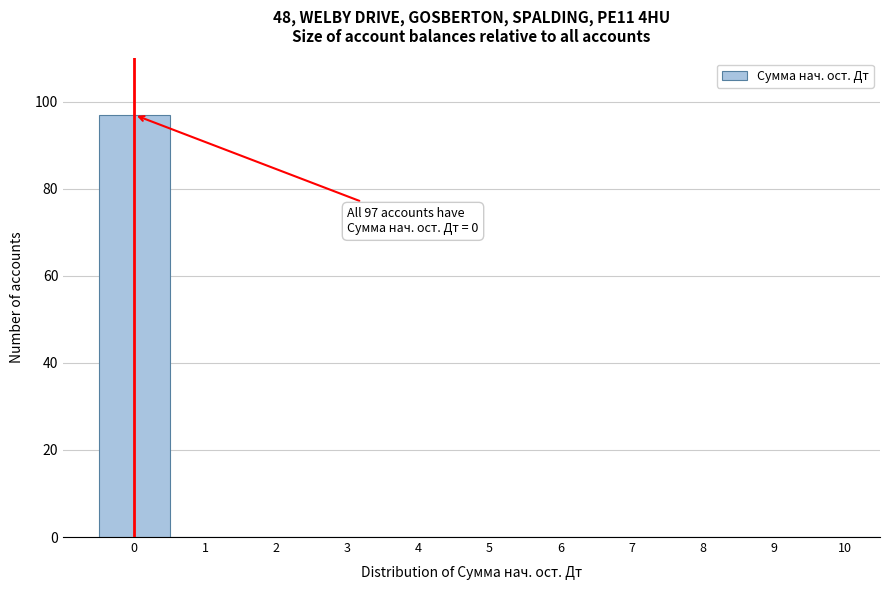

Over which range of the x-axis is the bar tallest?

-0.5 to 0.5